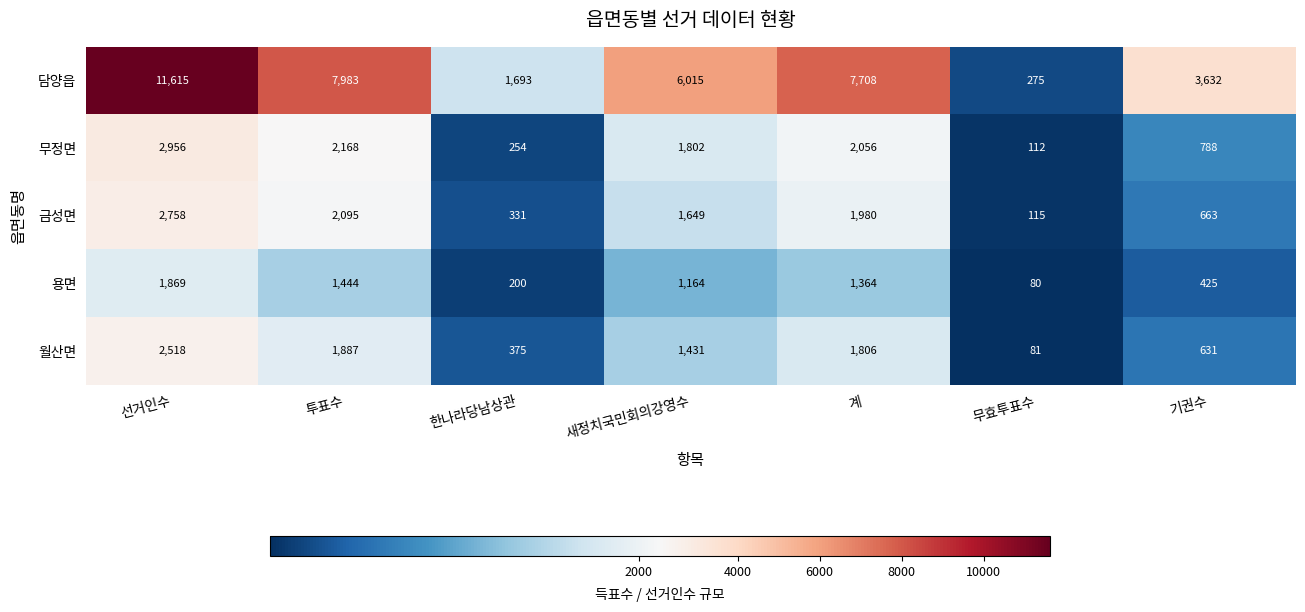

Which series has the largest range (max minus min)?

담양읍